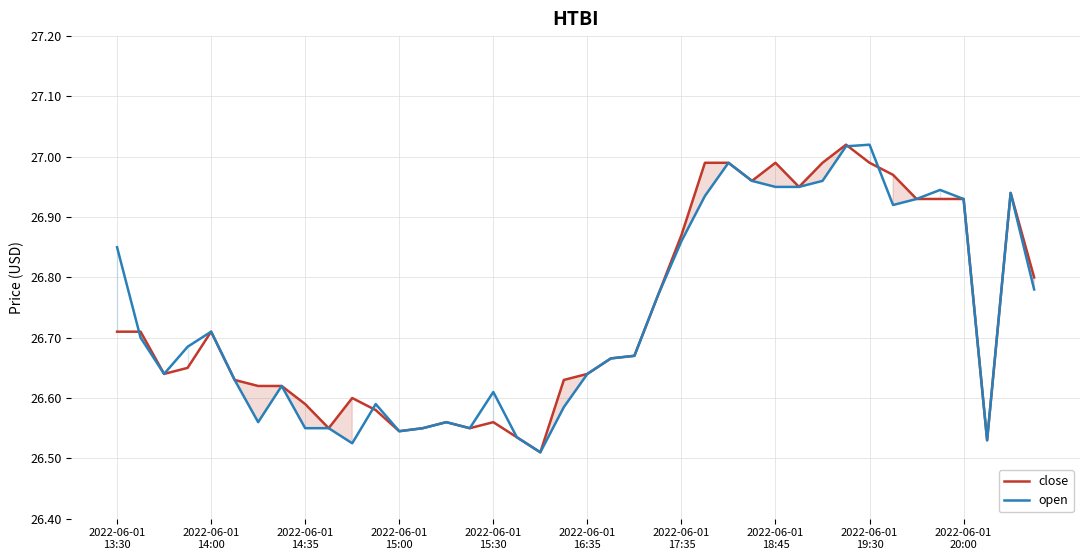

What is the difference between the second highest and second lowest values in the open series?

0.5